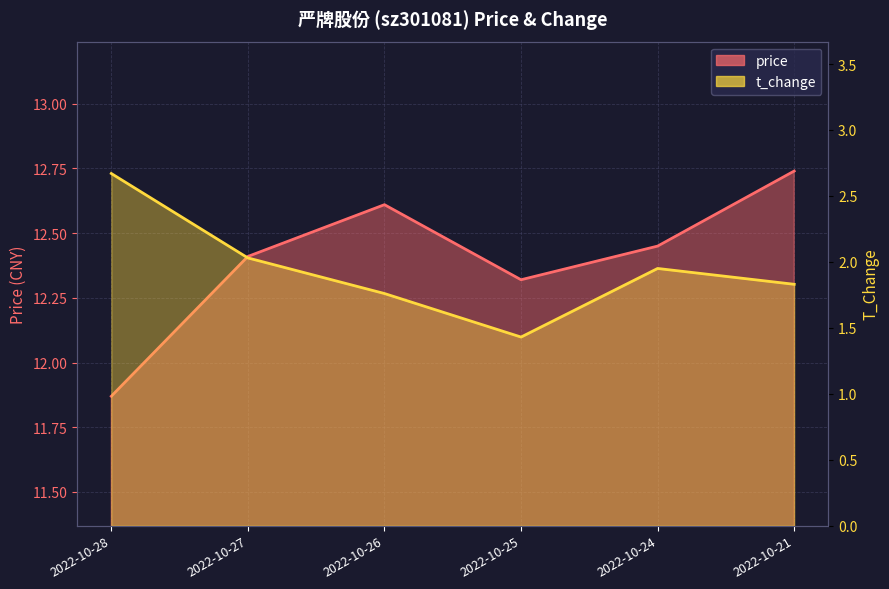

Is it true that t_change equals 2.6 at 2022-10-26?

False